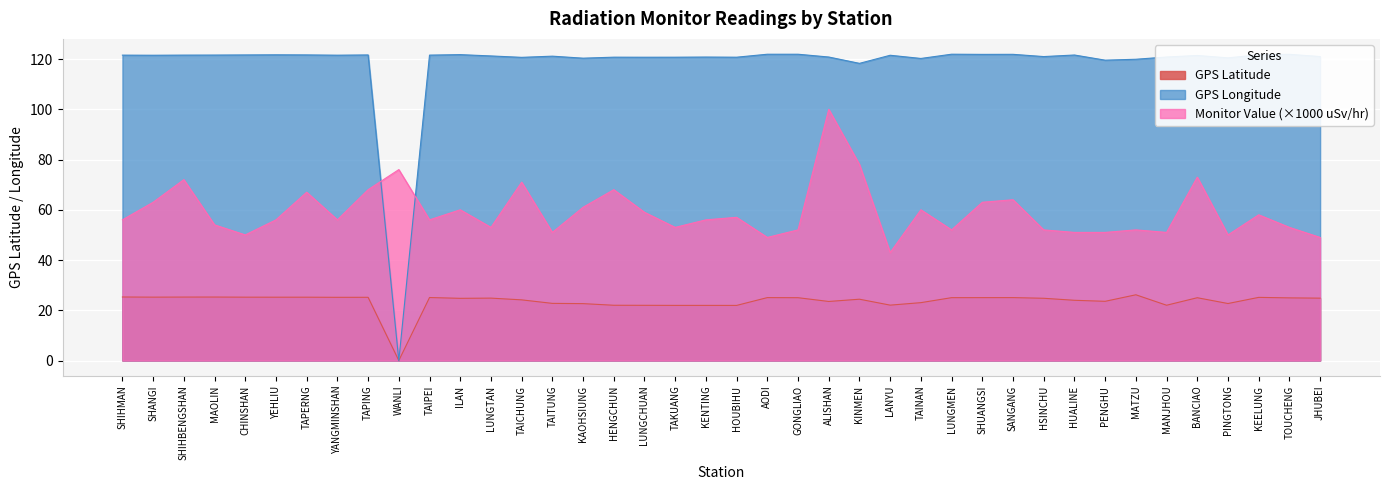

At which label does GPS Longitude reach its minimum?

WANLI